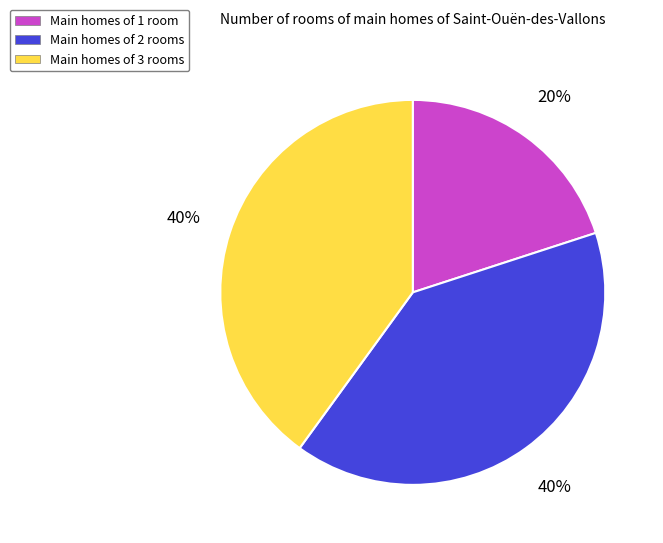

To the nearest percent, what is the difference between the largest and smallest slice percentages?

20%